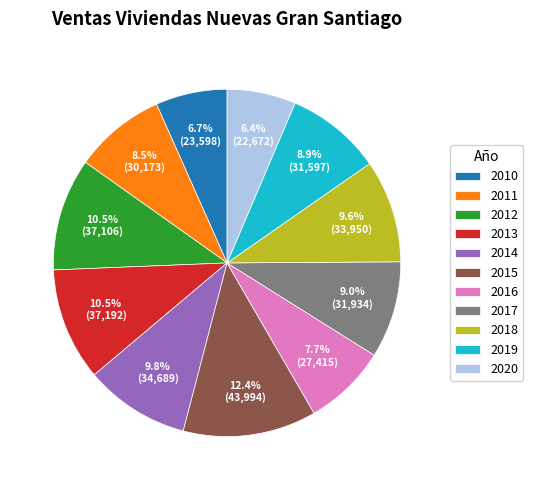

The 2018 slice represents 19% of the pie. True or false?

False